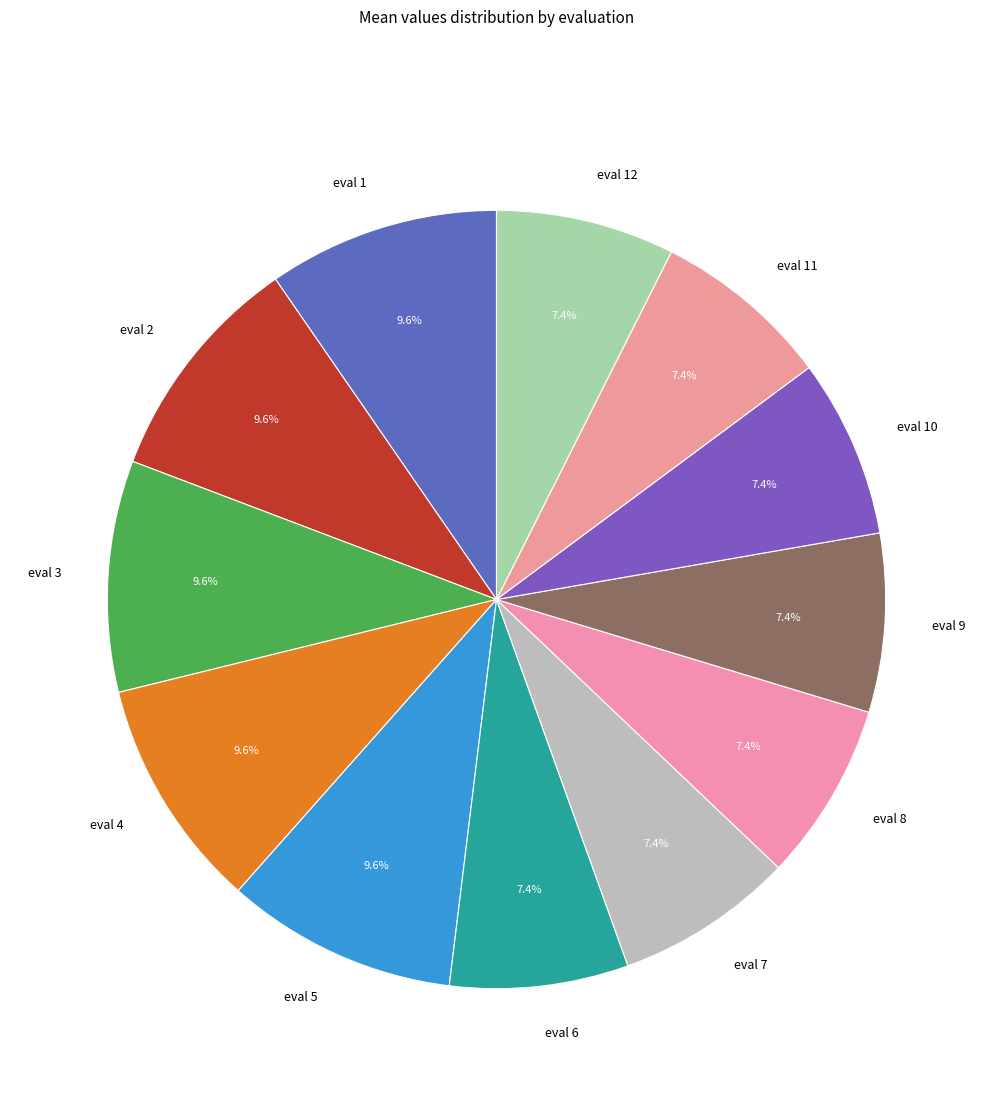

Count the number of slices in the pie.

12